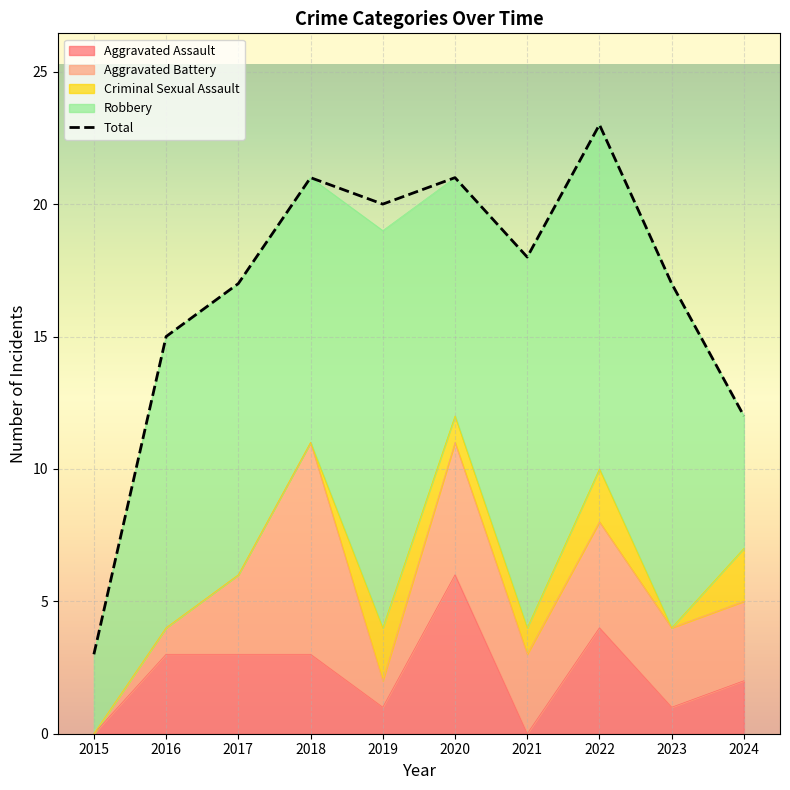

Where is the first local maximum?

2018